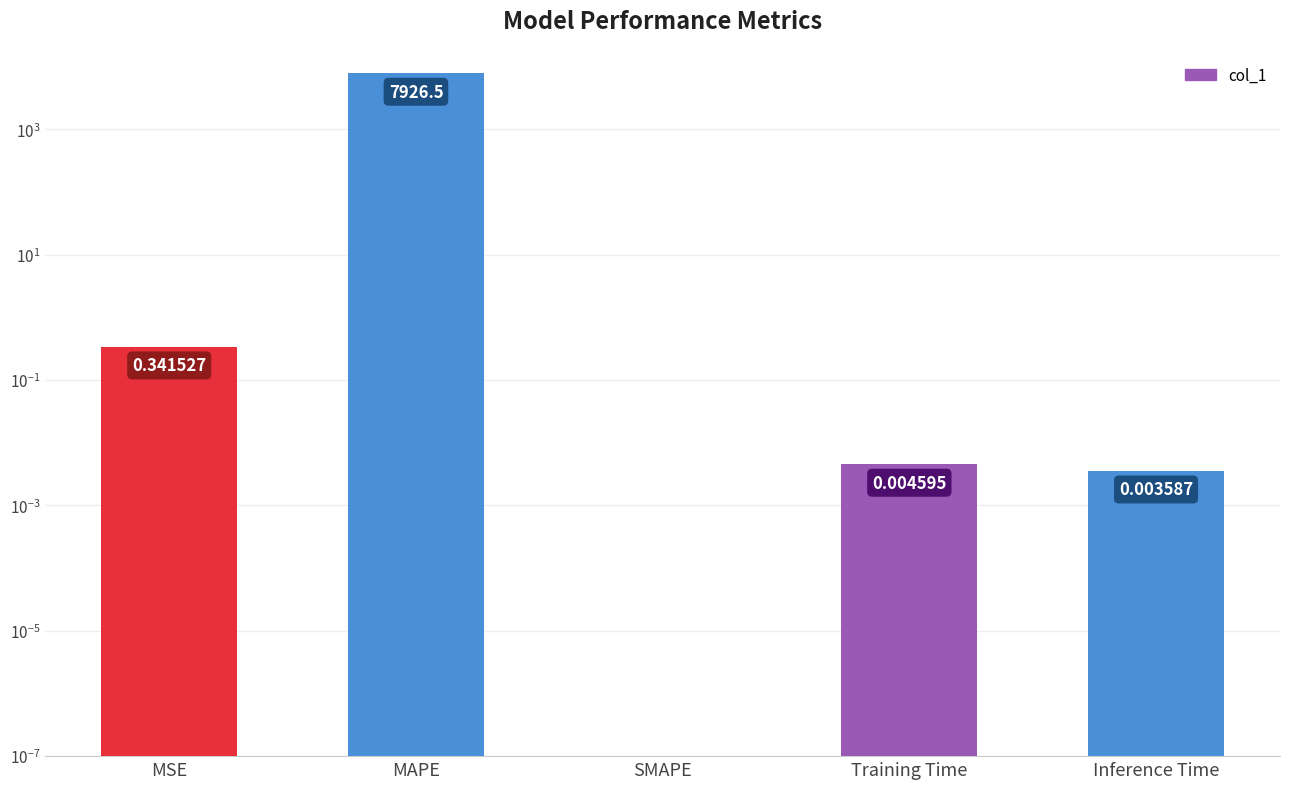

What is the label of the 5th bar from the right?

MSE